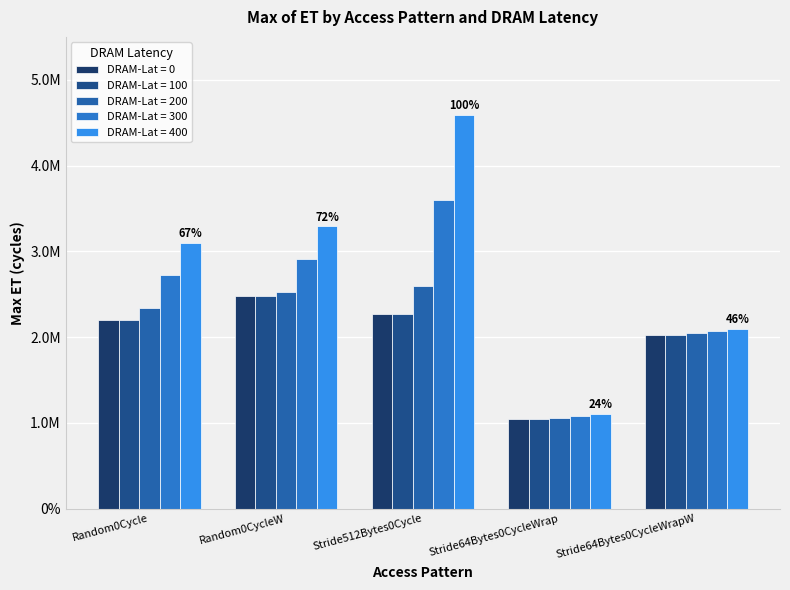

What is the label of the 3rd bar from the left?

Stride512Bytes0Cycle